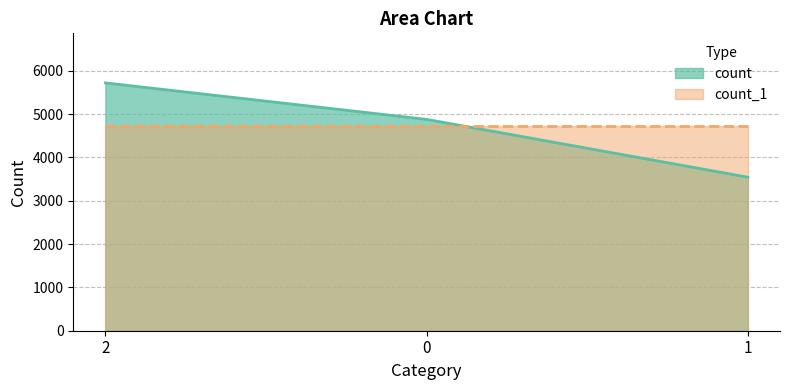

How many values are below 4877?

1